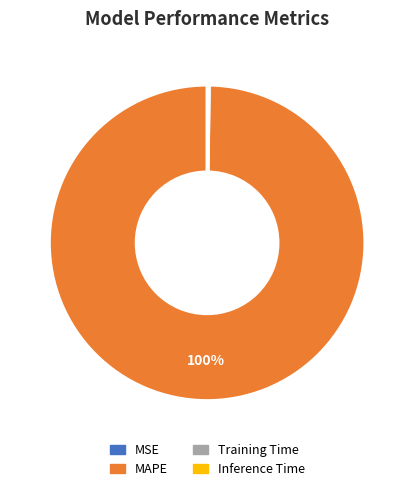

To the nearest percent, what portion does MAPE represent?

100%